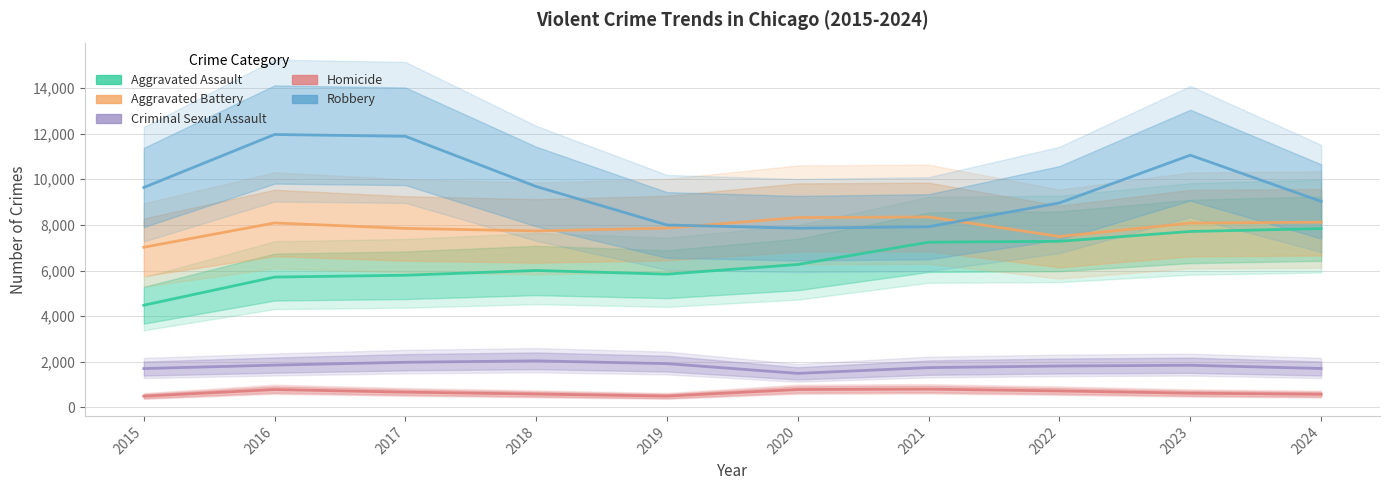

Which series changed the most between 2016 and 2023?

Aggravated Assault